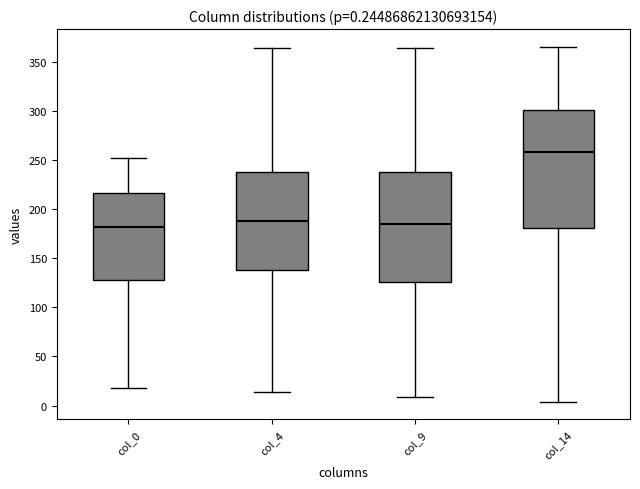

Comparing the boxes themselves (not the whiskers), which one is the tallest?

col_14